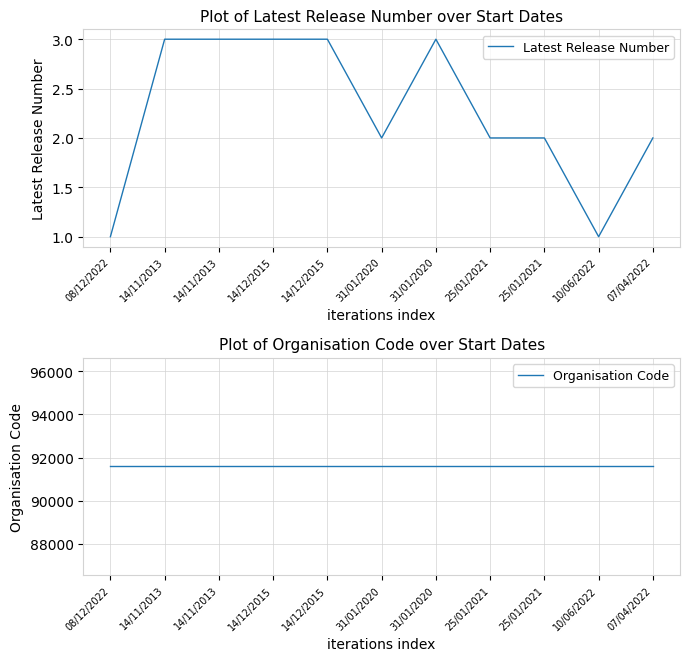

Reading left to right, list all the values displayed in this chart.

Latest Release Number: 1	3	3	3	3	2	3	2	2	1	2
Organisation Code: 91589	91589	91589	91589	91589	91589	91589	91589	91589	91589	91589